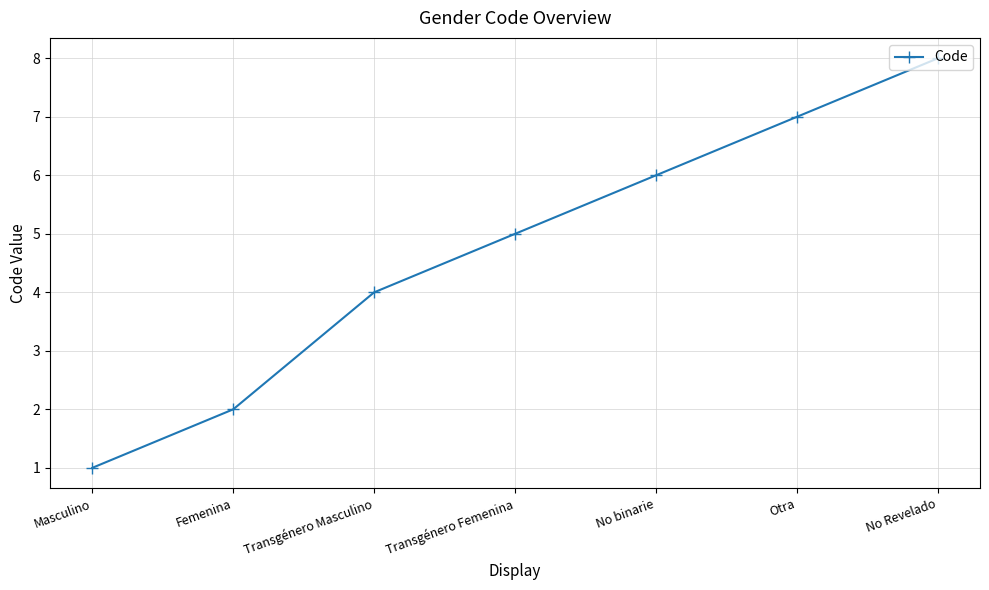

Reading left to right, extract all data points from this chart.

1	2	4	5	6	7	8